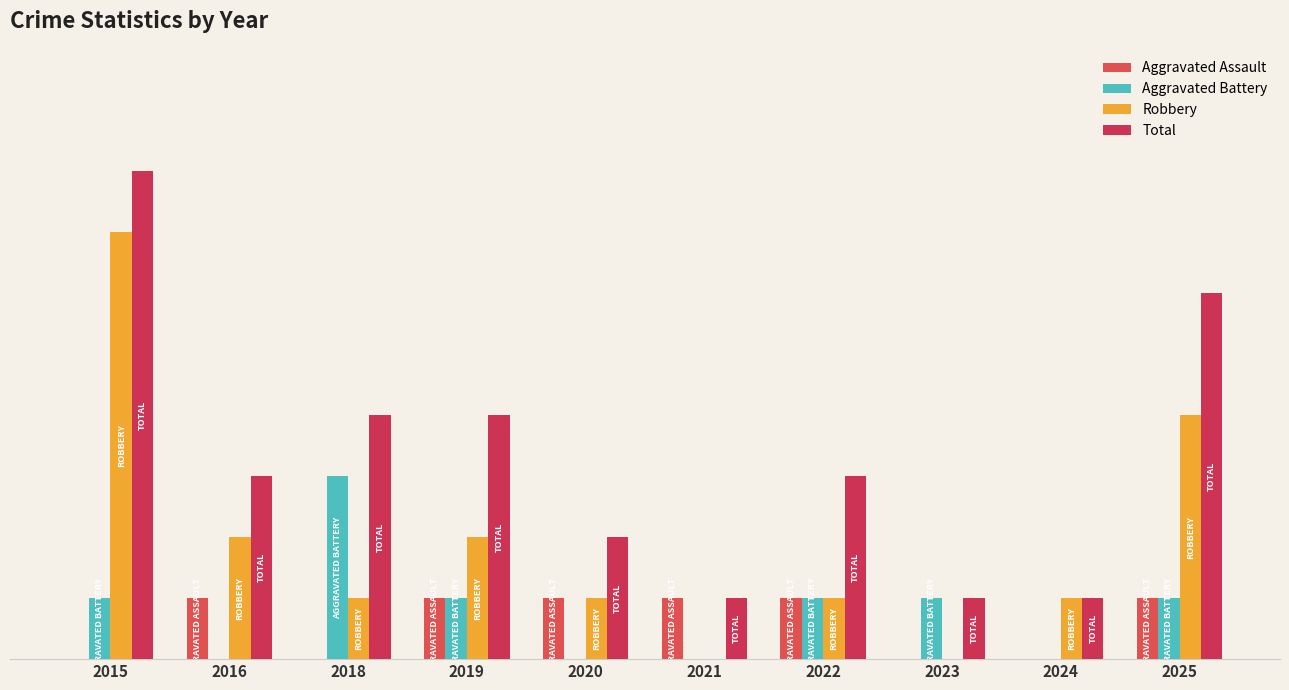

What is the value of the Robbery bar at the 3rd from the left?

1